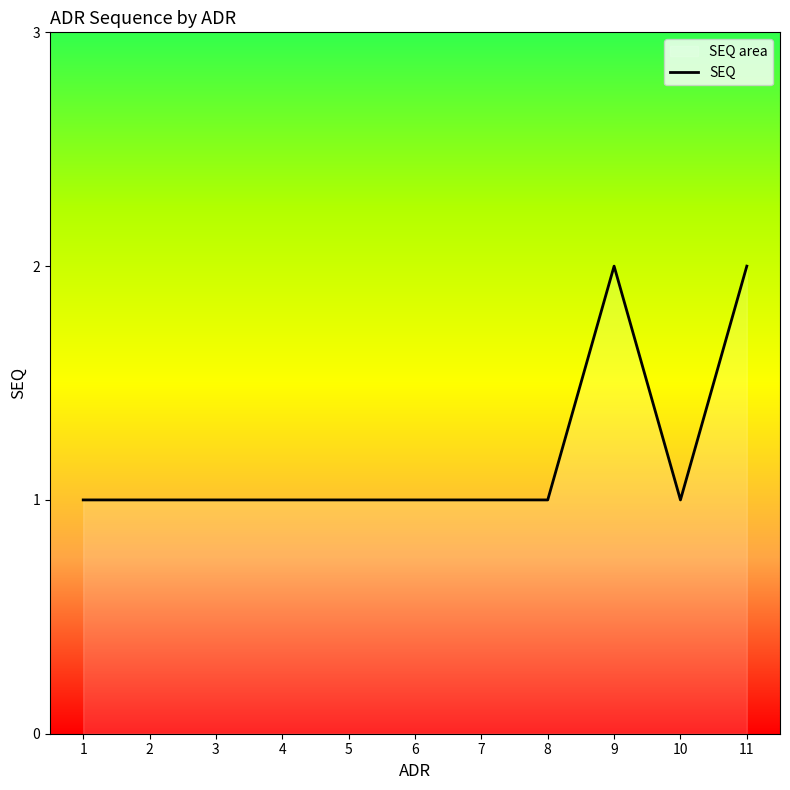

Reading left to right, transcribe all the data shown in this chart.

1	1	1	1	1	1	1	1	2	1	2